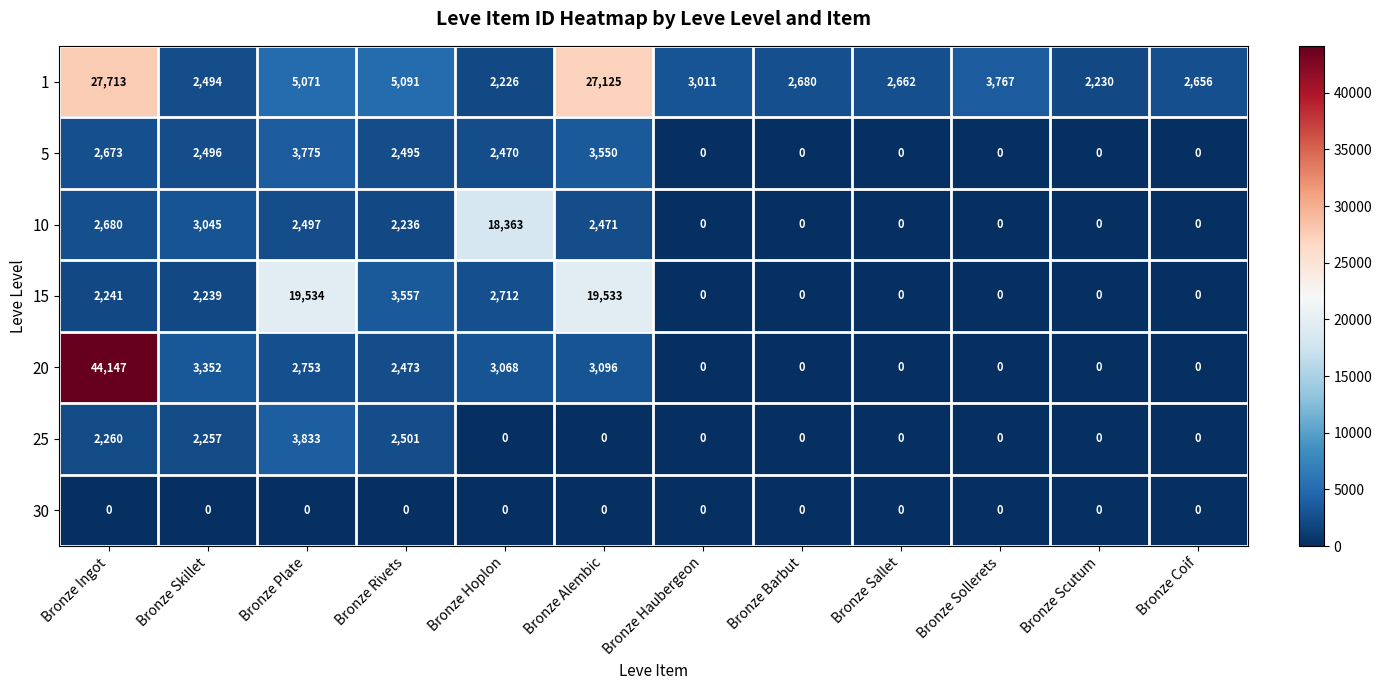

What value does the 5 series have at Bronze Ingot, to the nearest 10?

2670